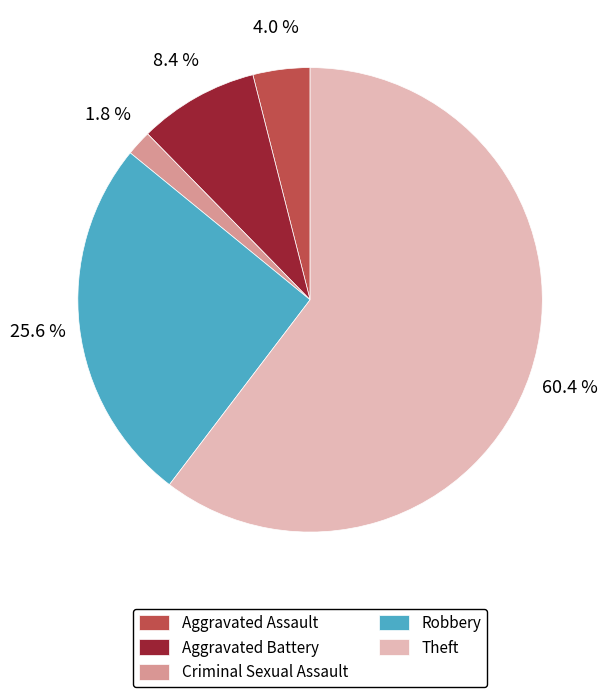

Which slice represents more than half of the pie?

Theft